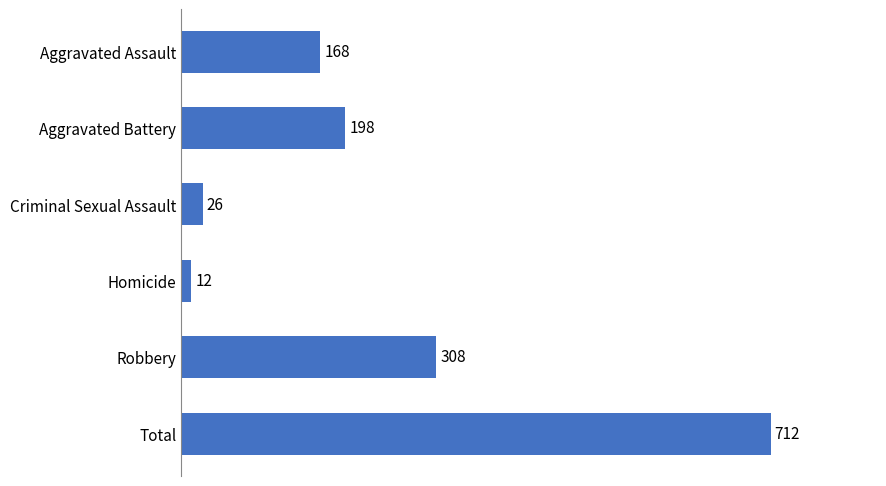

Rank the categories by value from highest to lowest.

Total, Robbery, Aggravated Battery, Aggravated Assault, Criminal Sexual Assault, Homicide